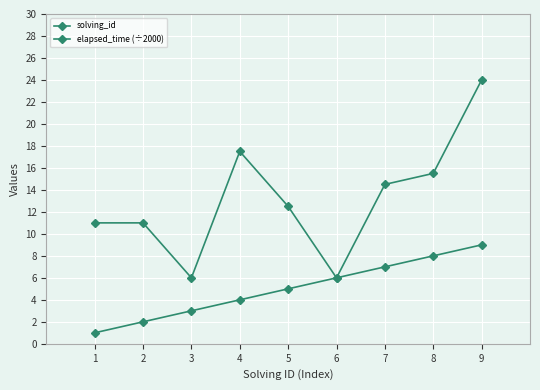

How many data points in solving_id are less than 5?

4